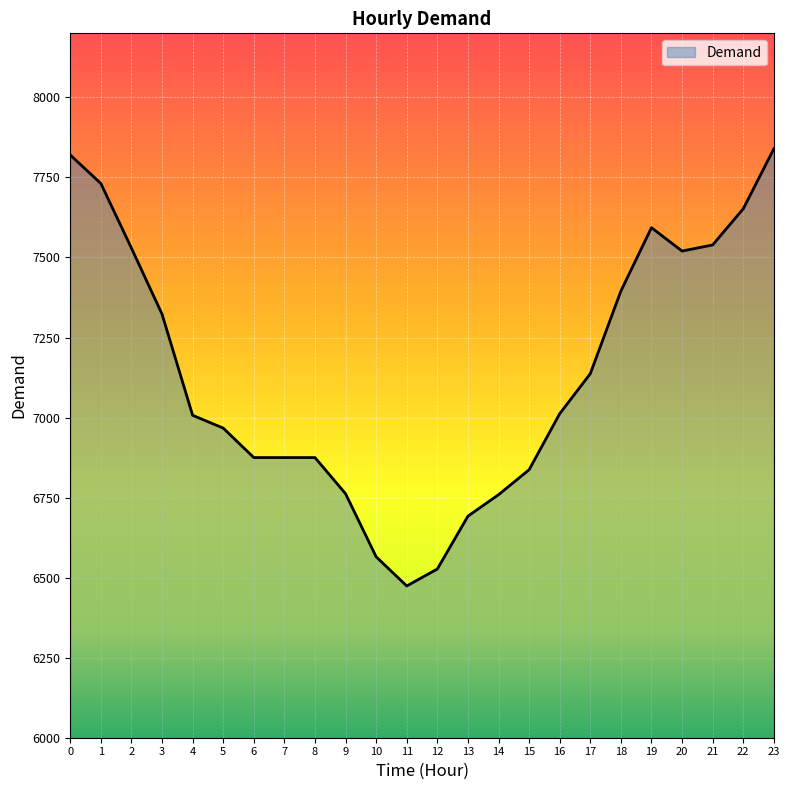

What is the approximate value at 5, to the nearest 10?

6970